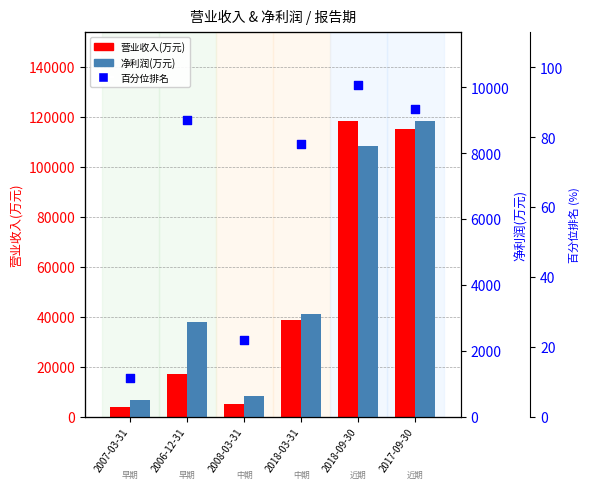

What is the total value across all series at 2007-03-31?

4356